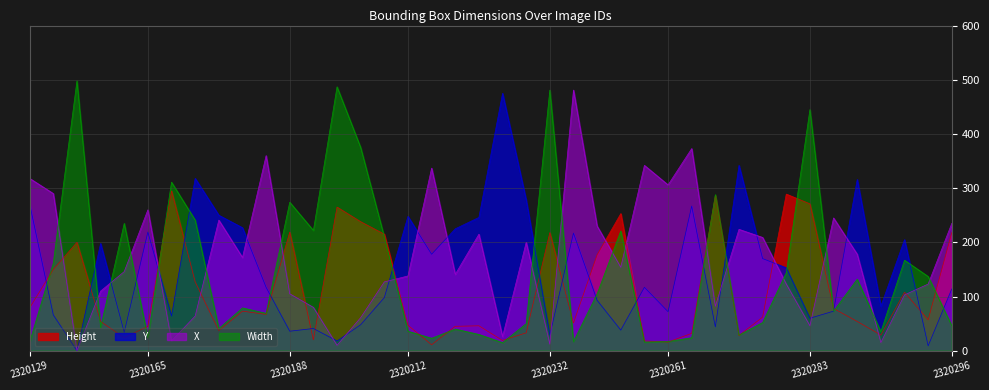

What is the difference between the Y values at 2320198 and 2320216?

177